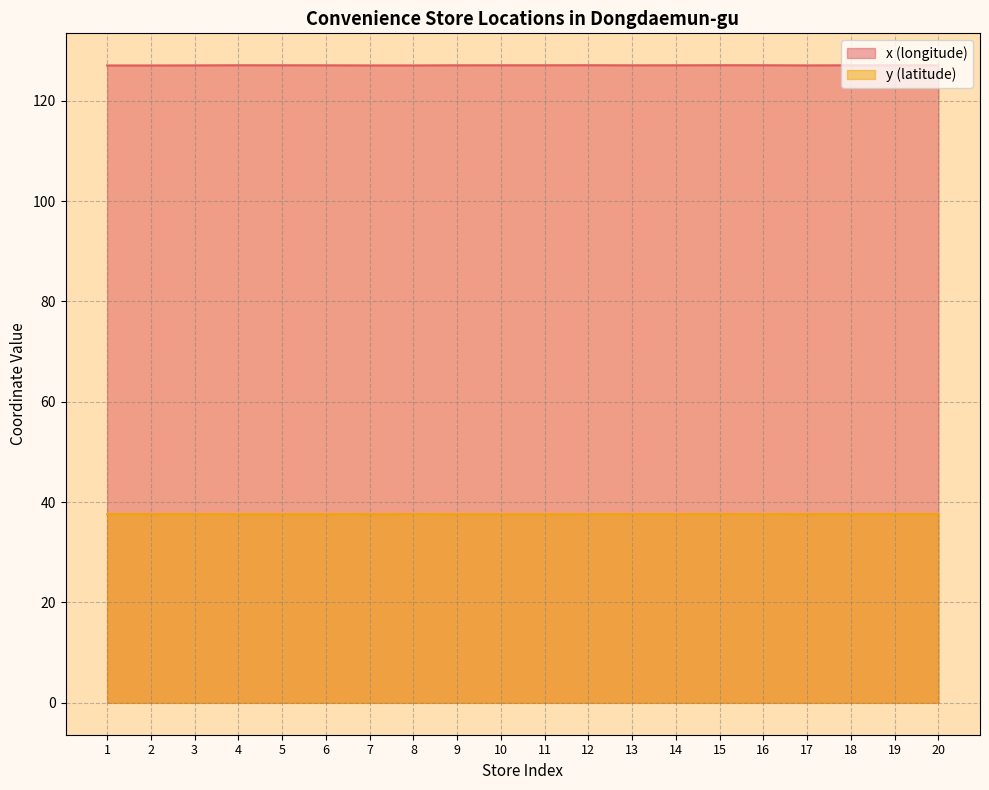

Rank the series by their average value, from highest to lowest.

x (longitude), y (latitude)